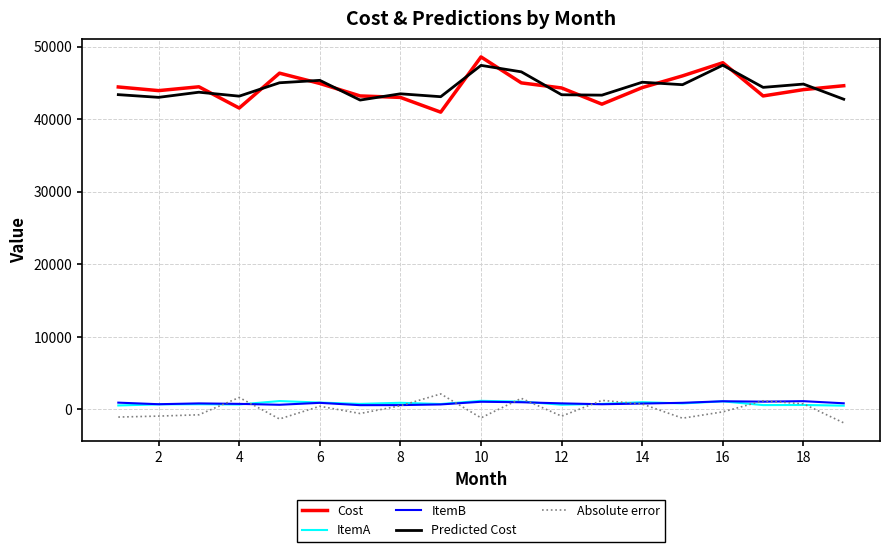

Which series has the widest spread of values?

Cost